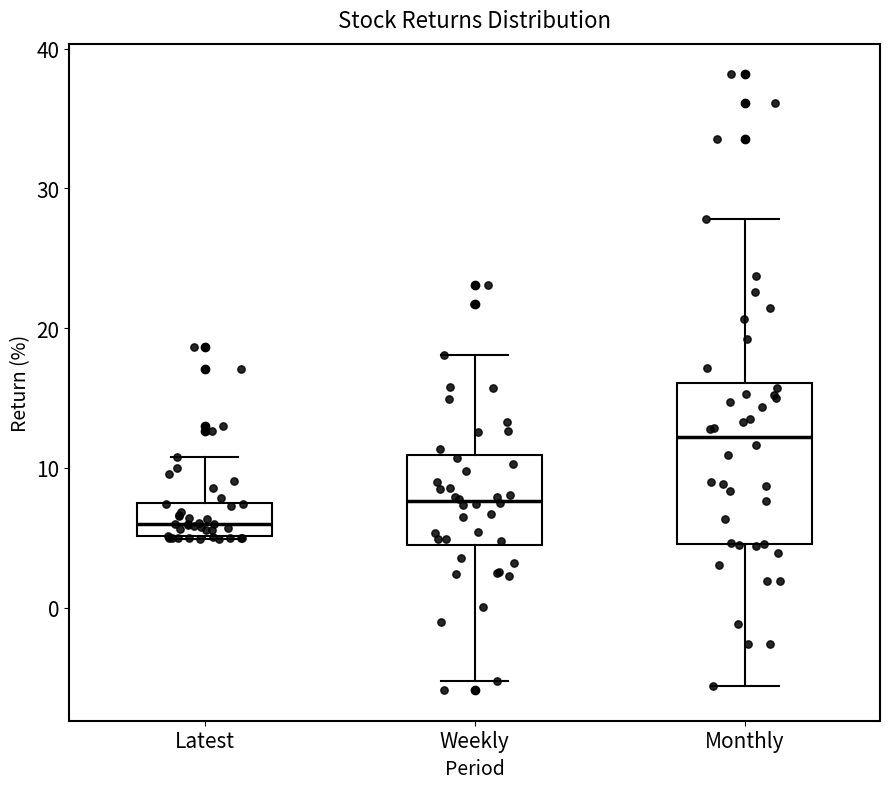

Which box has the lowest median line?

Latest